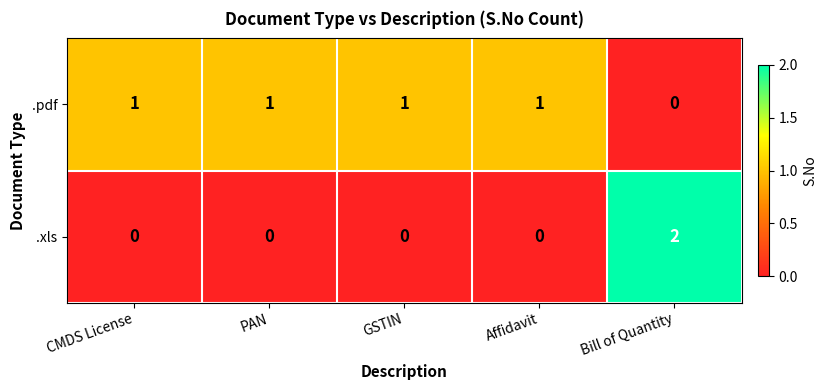

Reading left to right, what are all the values shown in this chart?

.pdf: CMDS License=1	PAN=1	GSTIN=1	Affidavit=1	Bill of Quantity=0
.xls: CMDS License=0	PAN=0	GSTIN=0	Affidavit=0	Bill of Quantity=2